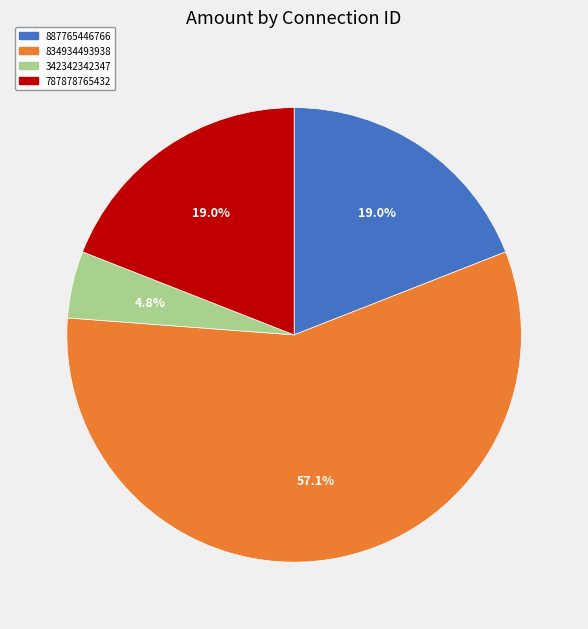

Approximately how many times larger is the value at 887765446766 compared to 834934493938?

0.3